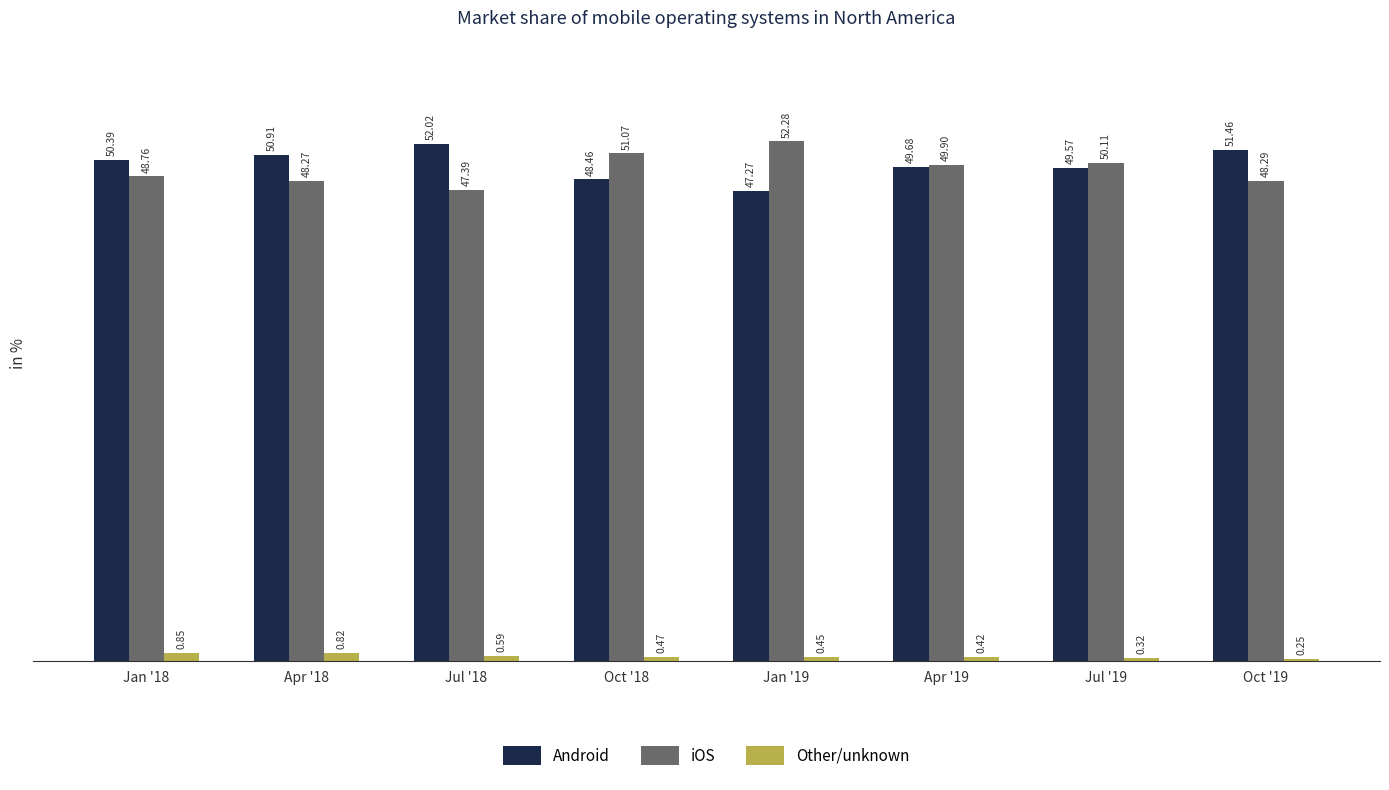

Count the number of data series in this chart.

3